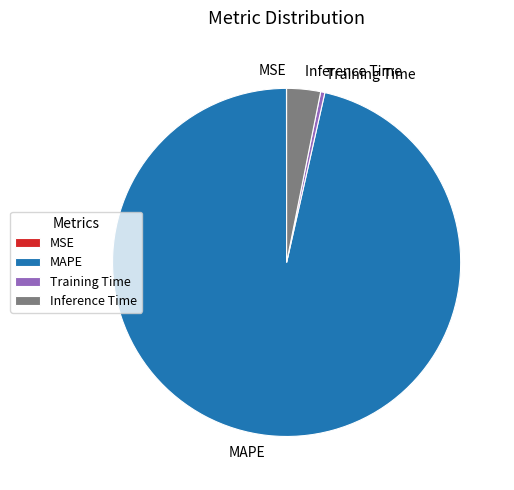

The Training Time slice represents 0% of the pie. True or false?

True